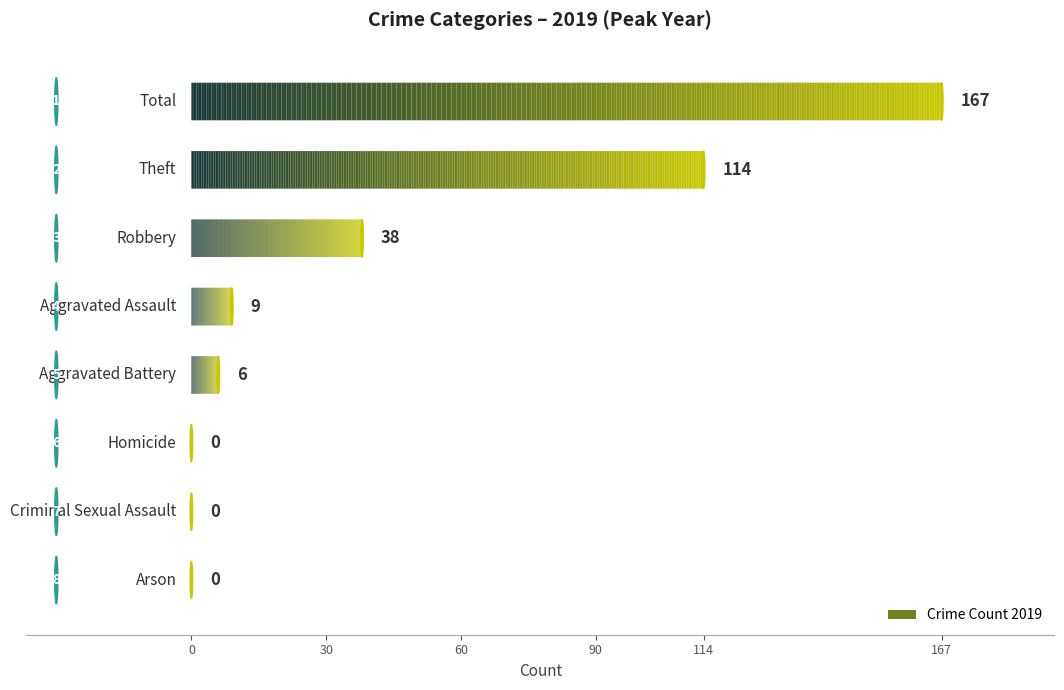

At which category is the sum across all series the highest?

Total